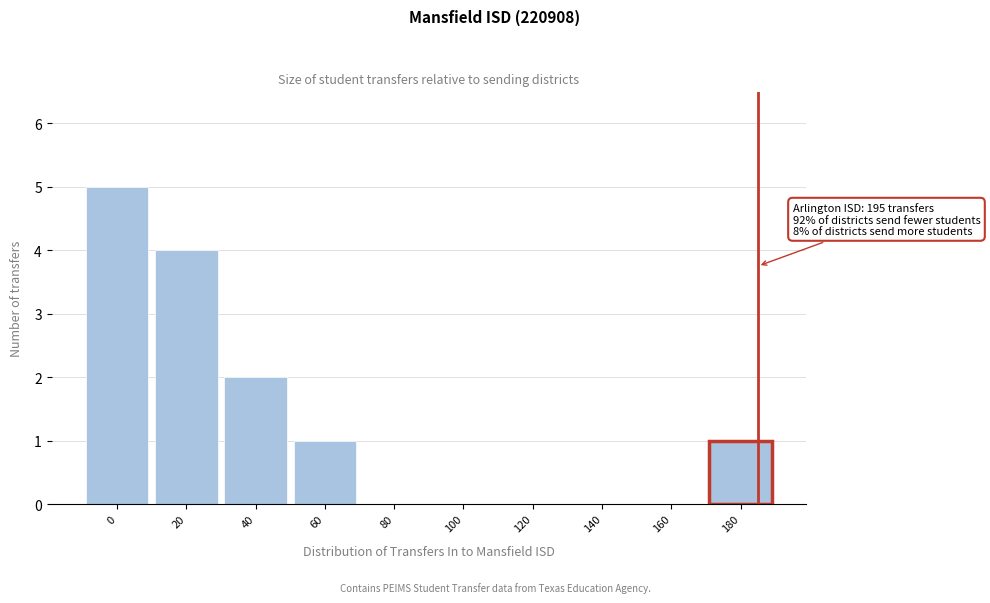

Reading left to right, list all the values displayed in this chart.

0=5	20=4	40=2	60=1	80=0	100=0	120=0	140=0	160=0	180=1